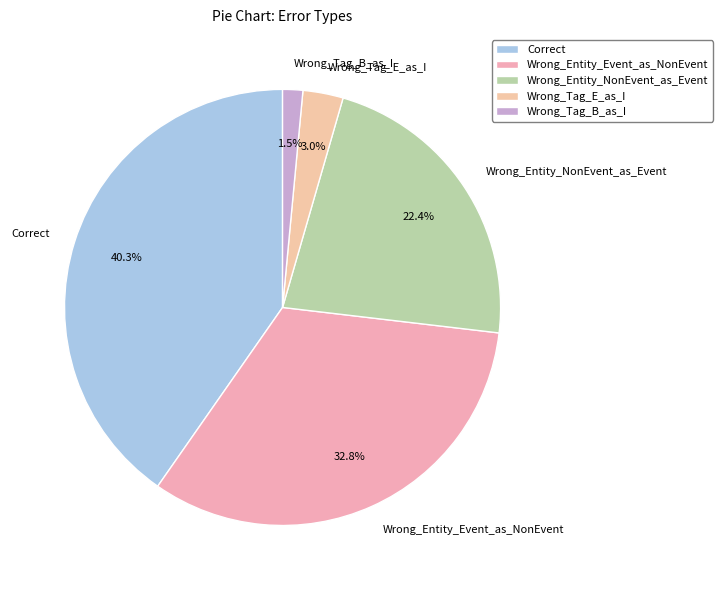

Which category has the biggest portion of the pie?

Correct